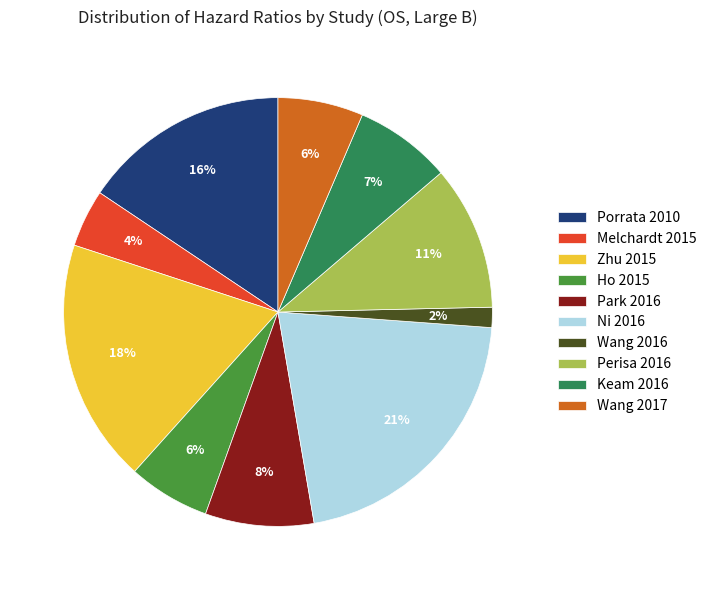

To the nearest percent, what is the difference between the Perisa 2016 and Keam 2016 slice percentages?

4%